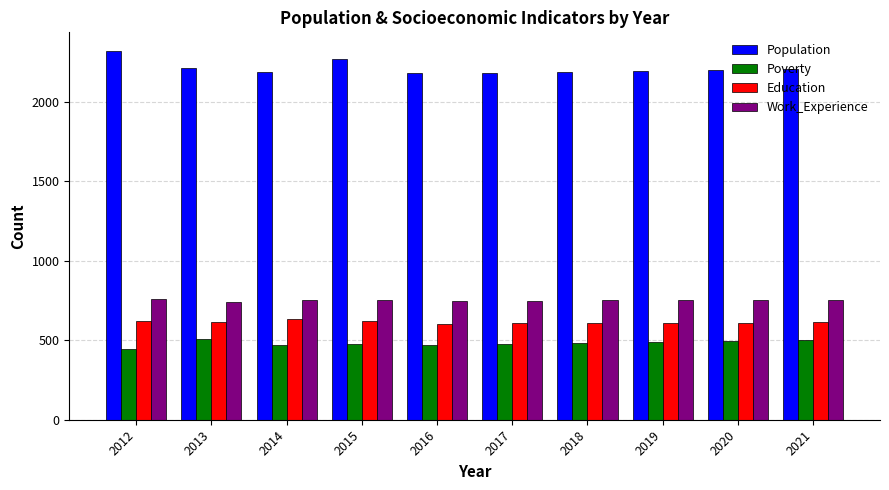

What is the difference between the Education values at 2014 and 2017?

26